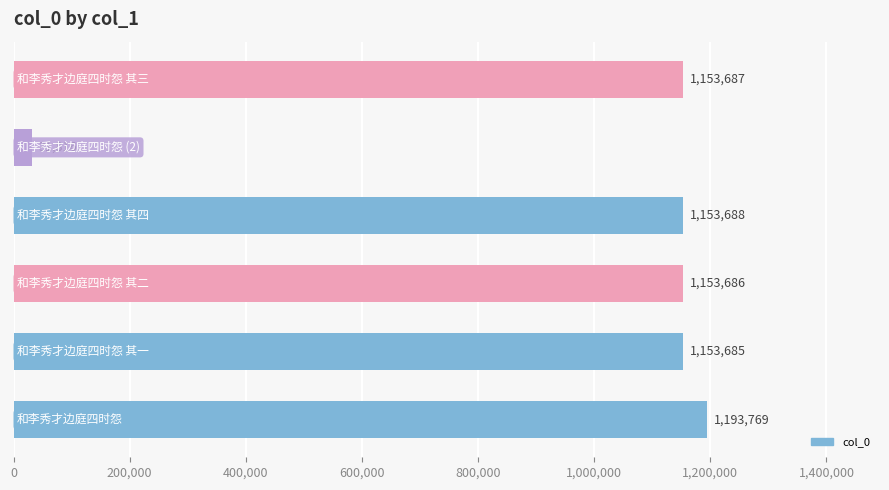

What is the difference between the maximum and second lowest values?

40084